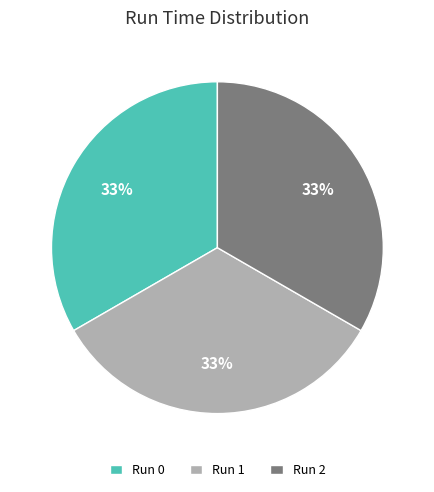

The Run 0 slice represents 33% of the pie. True or false?

True